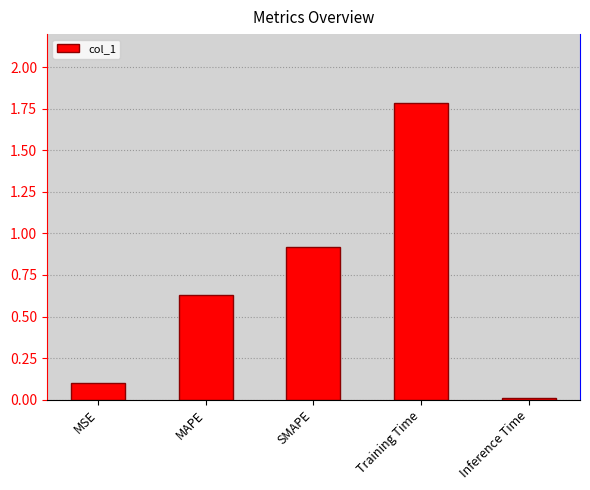

What position from the left is Training Time?

4